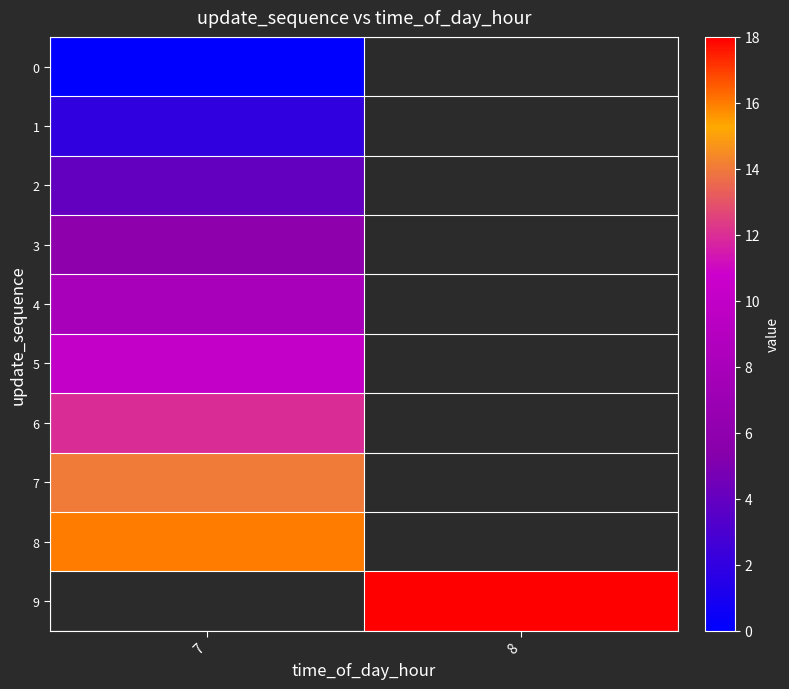

Read the 1 value at 7.

2.0